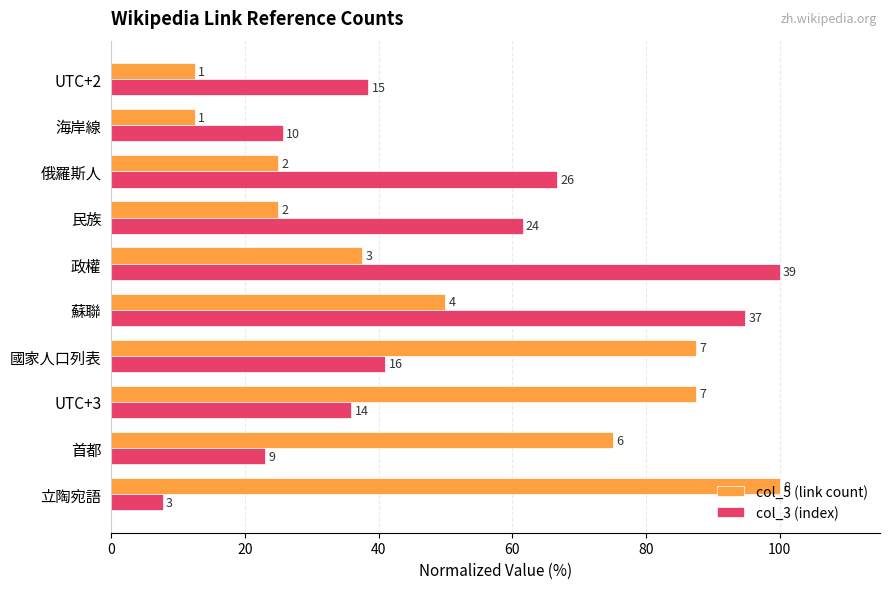

At how many categories does at least one series exceed 75?

5